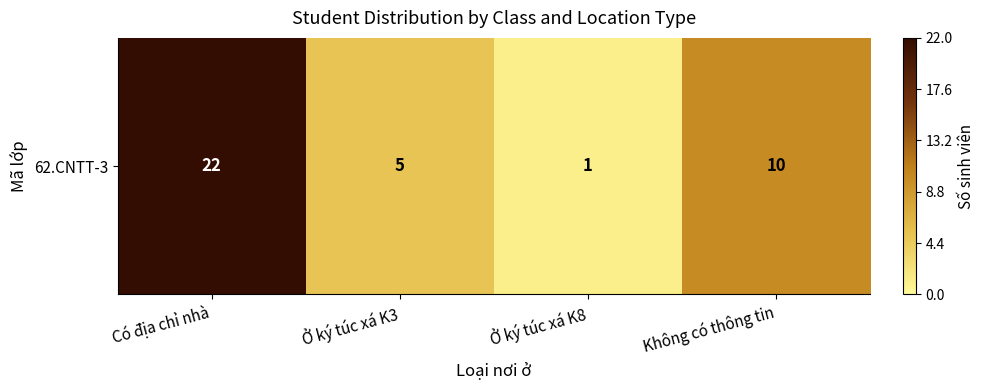

At which label does the data first exceed 10?

Có địa chỉ nhà